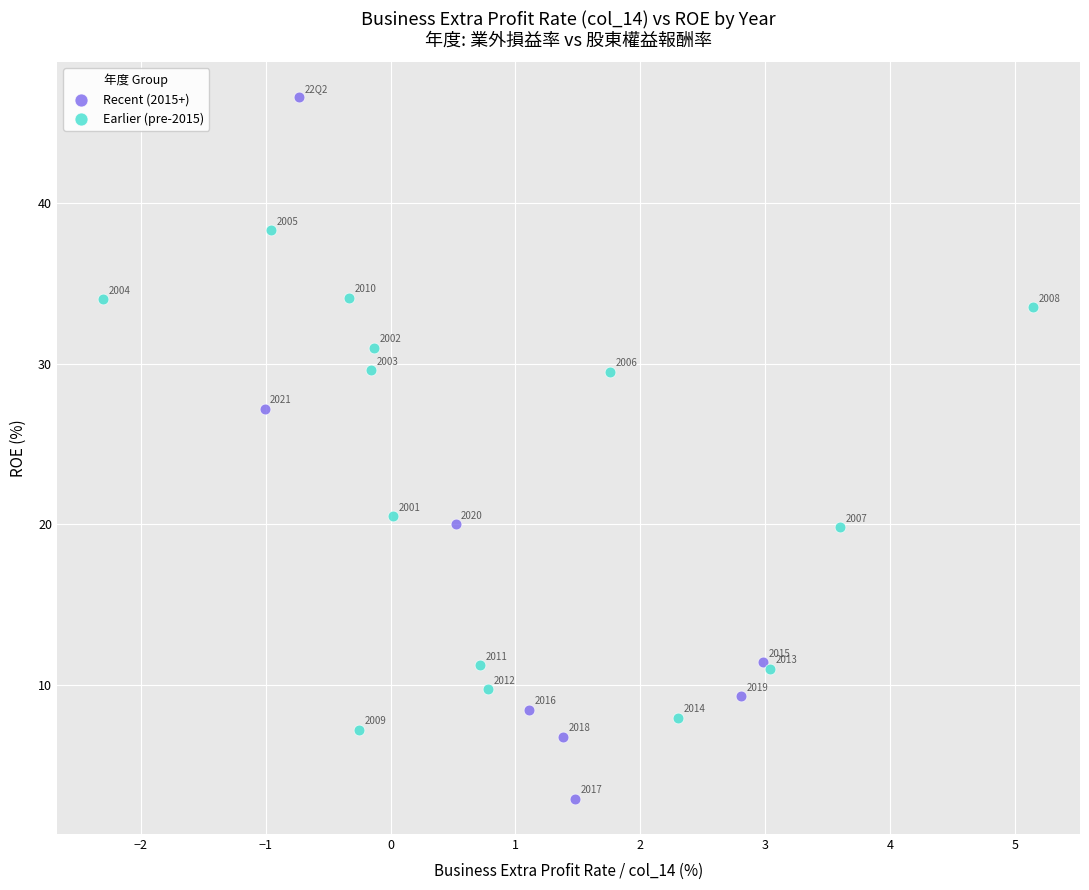

Which series has the largest Y range (max minus min)?

Recent (2015+)